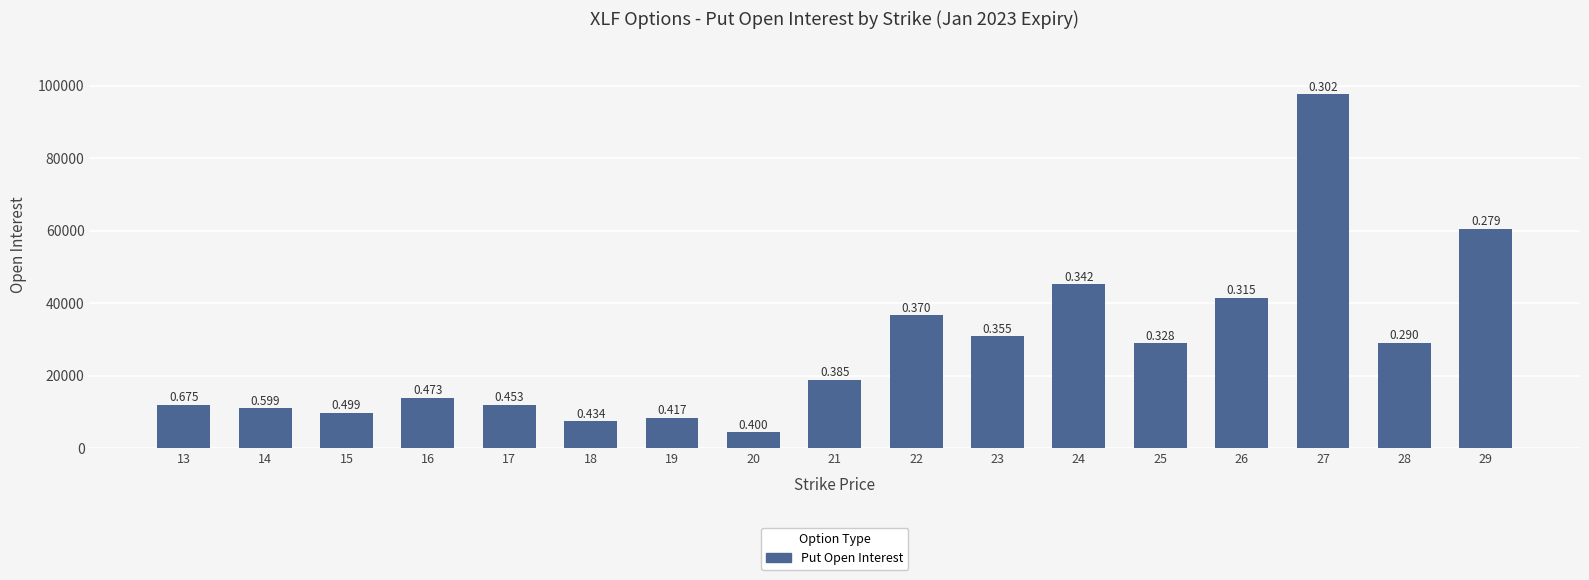

What is the value of the 4th bar from the left?

13988